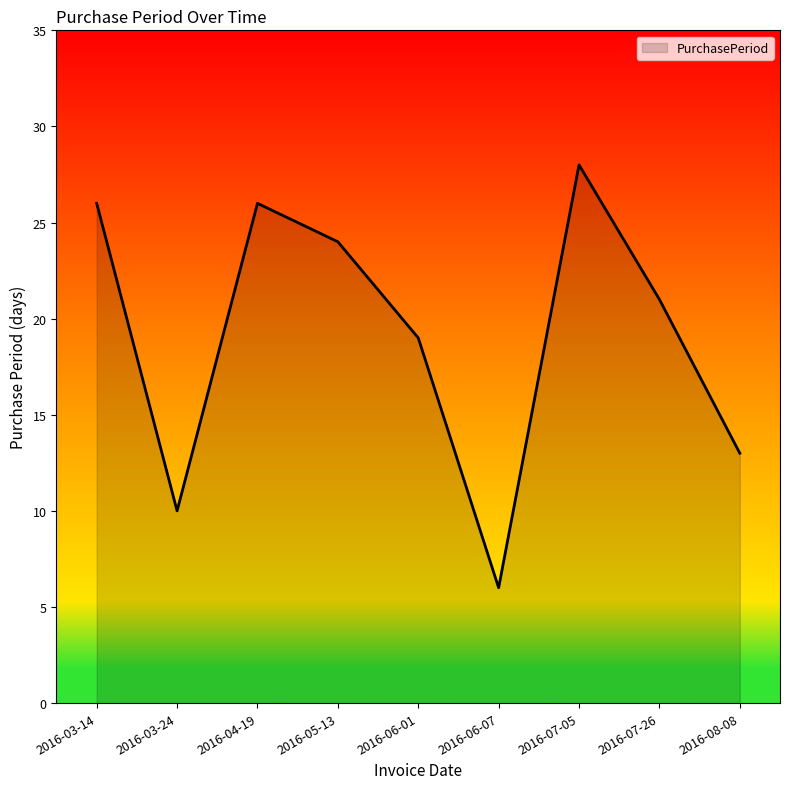

What is the sum of all values?

173